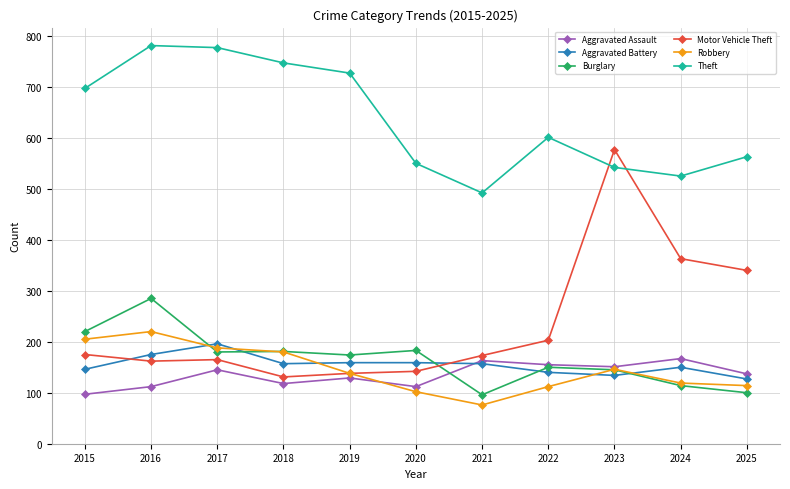

At which label does Burglary reach its peak?

2016